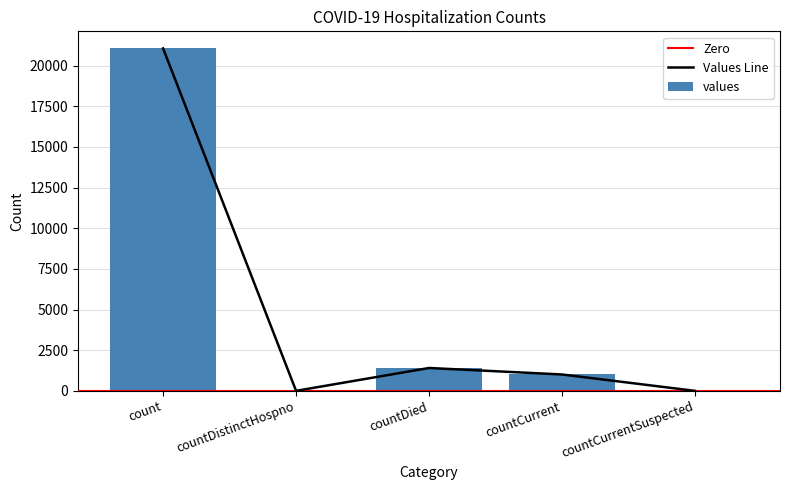

Are the bars grouped side by side (vs. stacked)?

No